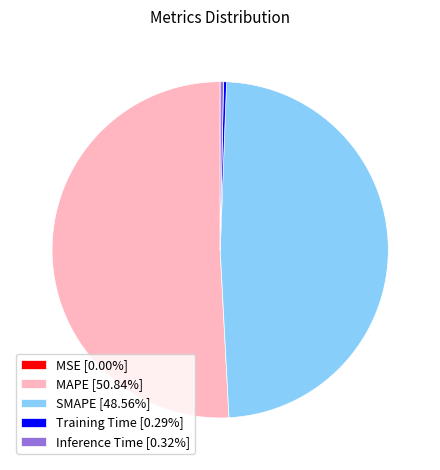

Do MAPE and Inference Time together represent more than half of the pie?

Yes